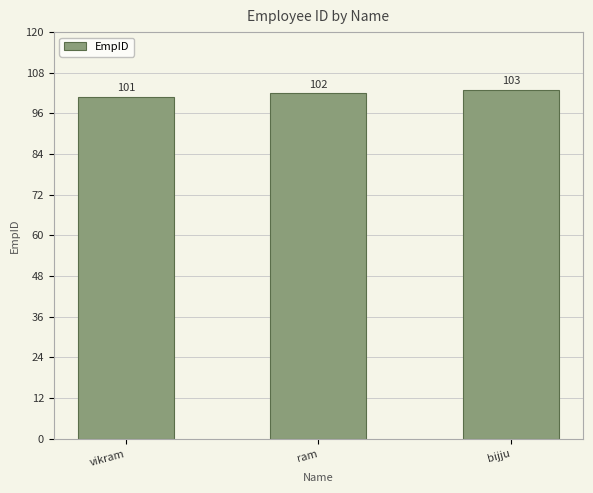

The value at vikram is 101. True or false?

True